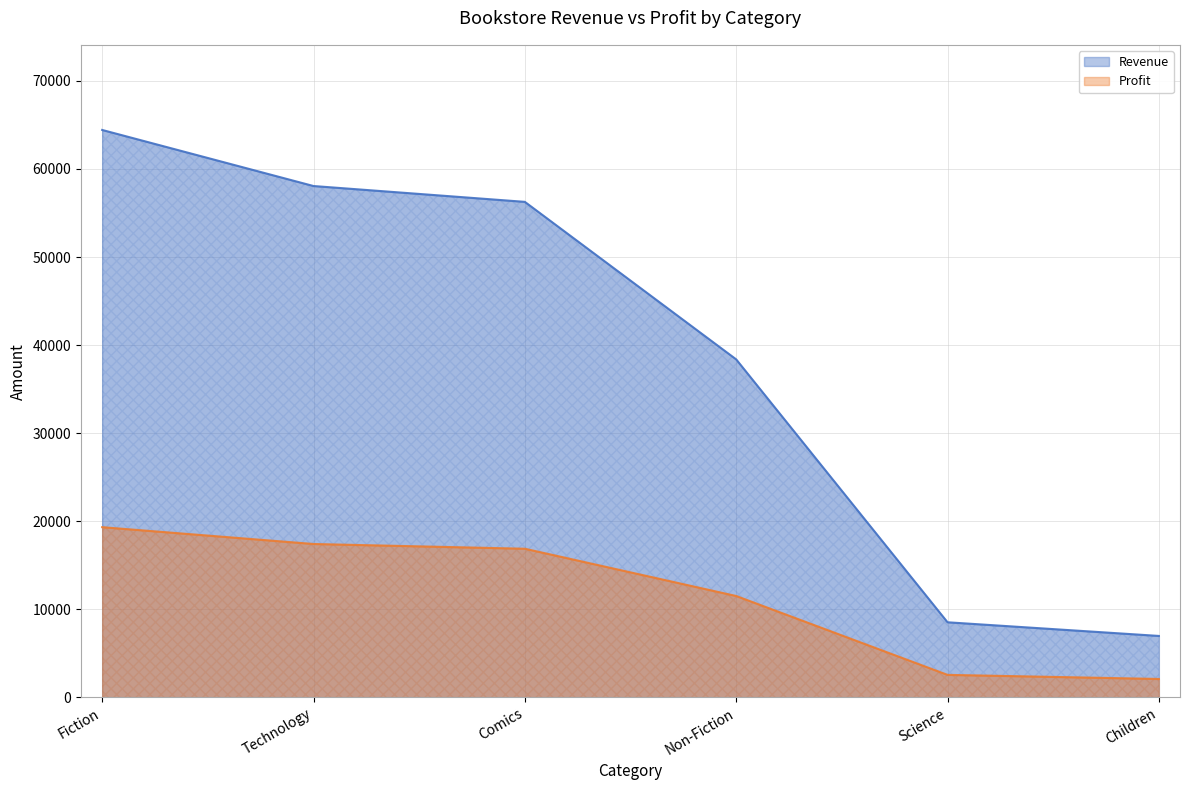

At how many categories does at least one series exceed 58750?

1